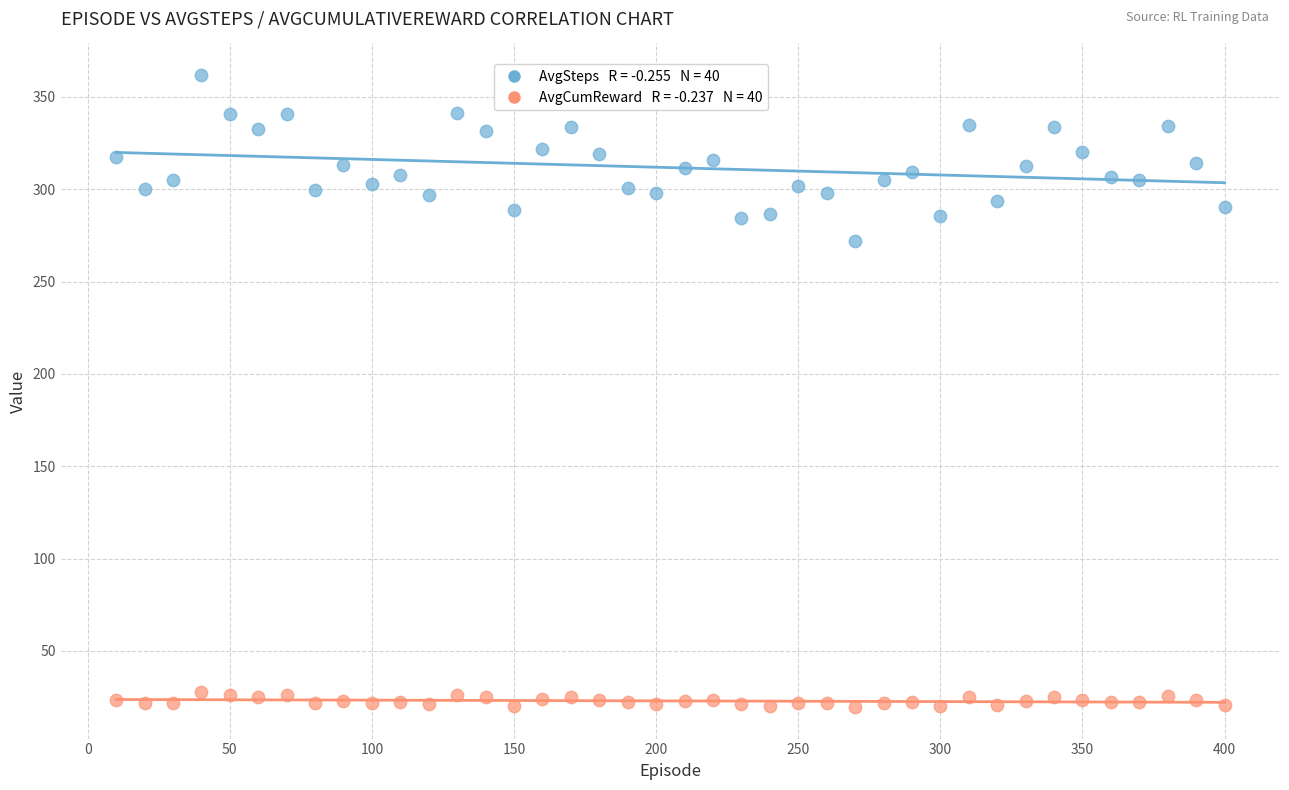

Across all data points, what is the range of X values (max minus min)?

390.0